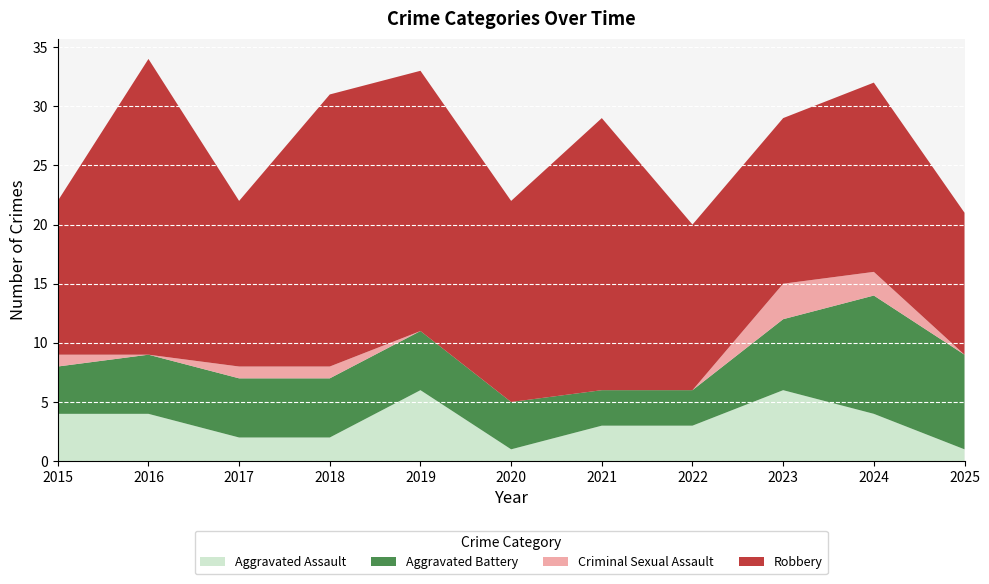

Reading left to right, what are all the values shown in this chart?

Aggravated Assault: 4	4	2	2	6	1	3	3	6	4	1
Aggravated Battery: 4	5	5	5	5	4	3	3	6	10	8
Criminal Sexual Assault: 1	0	1	1	0	0	0	0	3	2	0
Robbery: 13	25	14	23	22	17	23	14	14	16	12